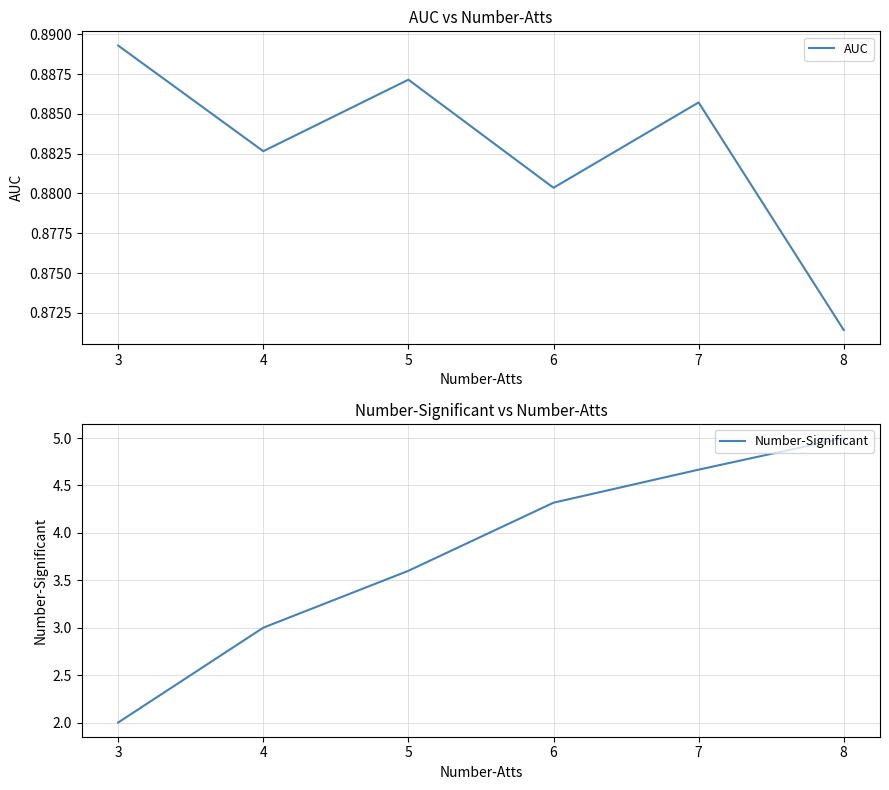

Which series has the largest total across all categories?

Number-Significant